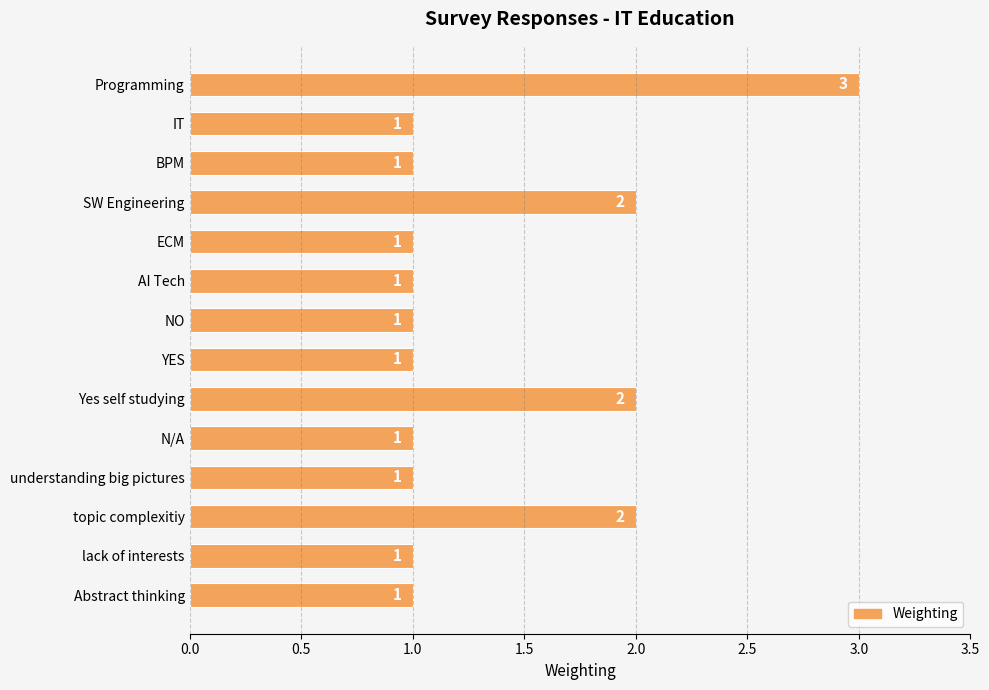

Is it true that the value at Programming is 5?

False